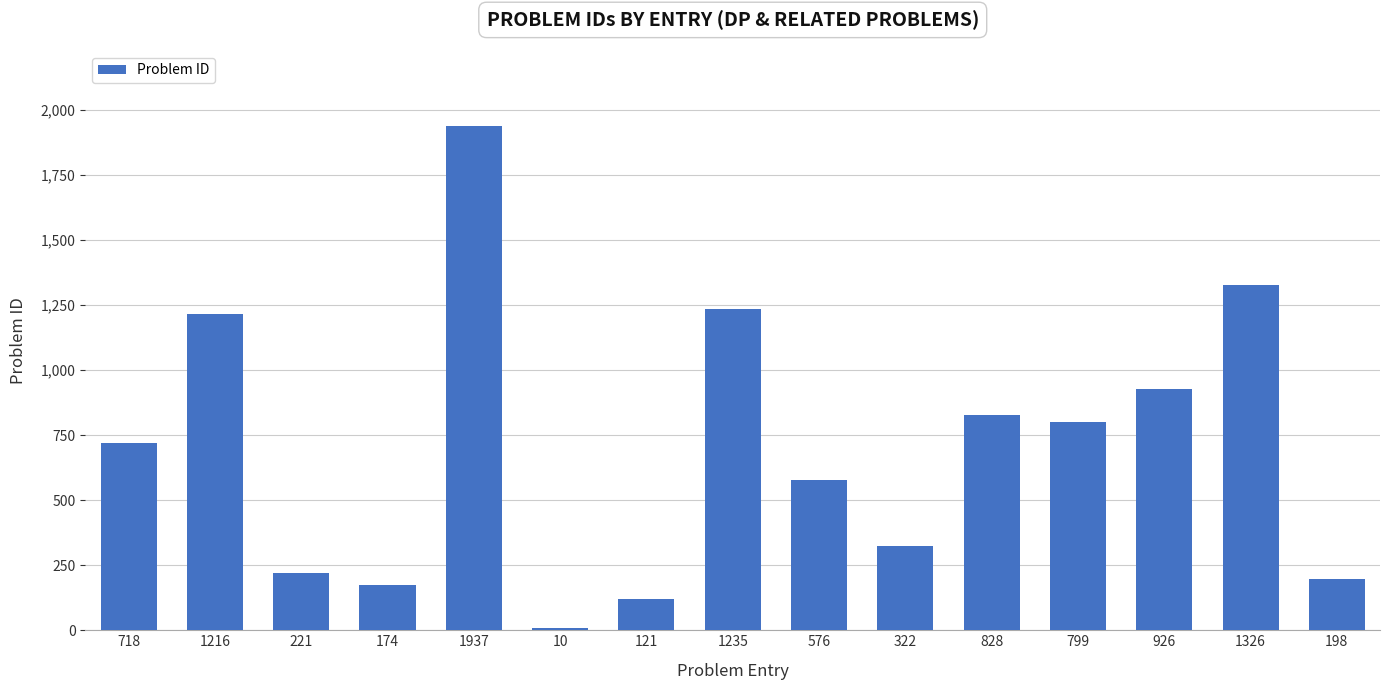

Which label corresponds to the smallest value in the chart?

10